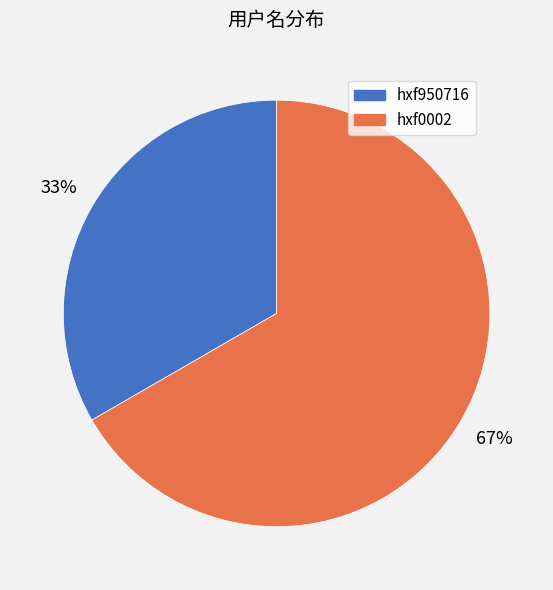

How many slices are in this pie chart?

2